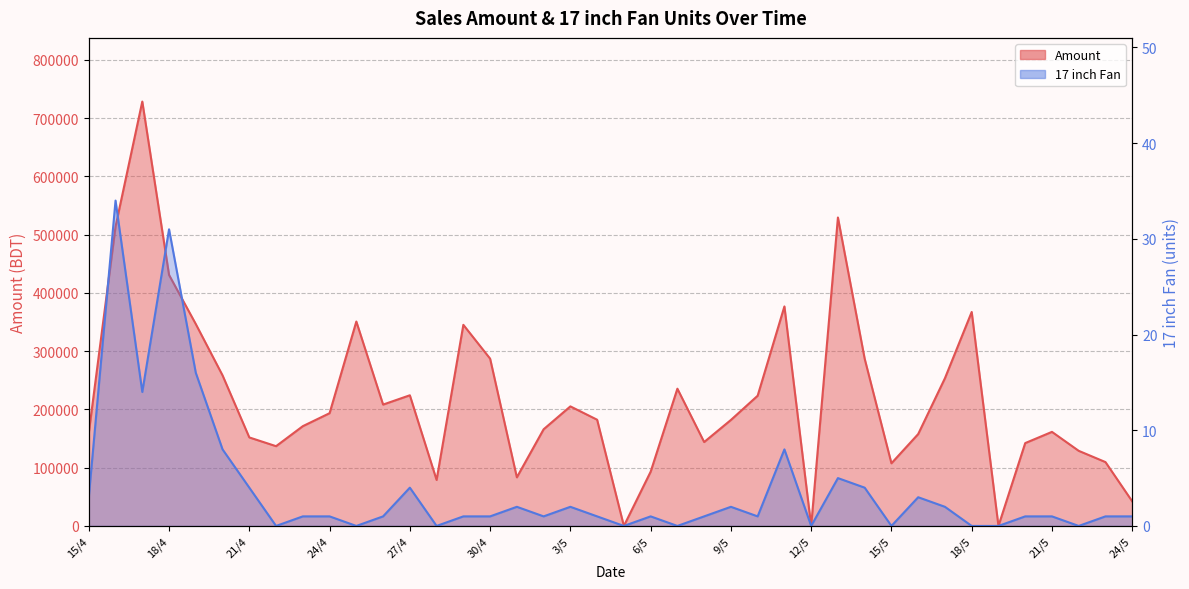

At which category is the sum across all series the highest?

17/4